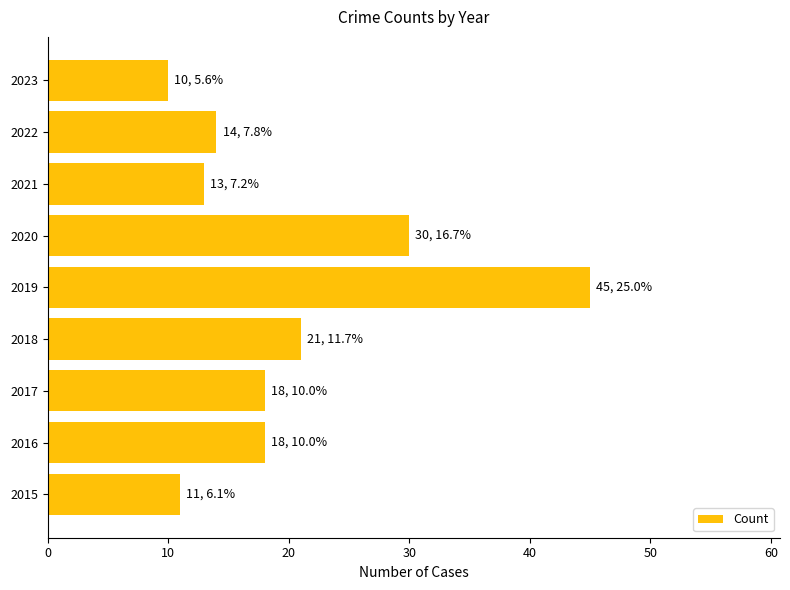

Is it true that the value at 2021 is 8?

False